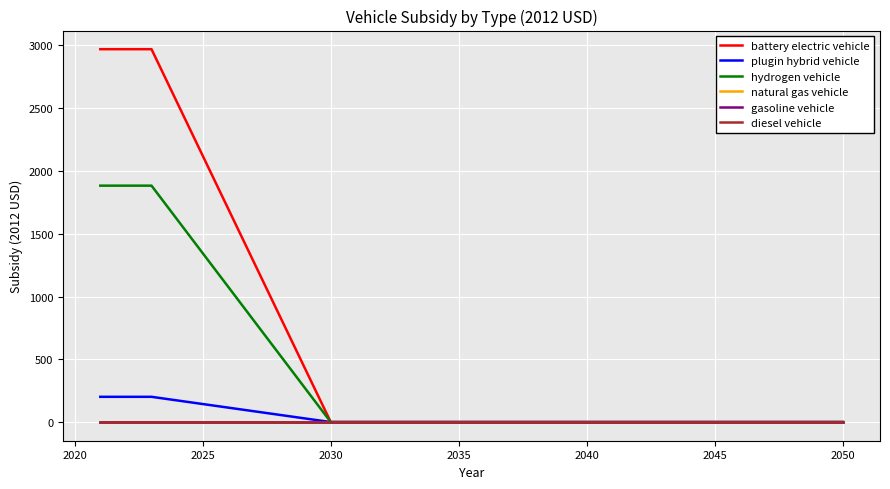

List the series in order of their peak value, highest first.

battery electric vehicle, hydrogen vehicle, plugin hybrid vehicle, natural gas vehicle, gasoline vehicle, diesel vehicle